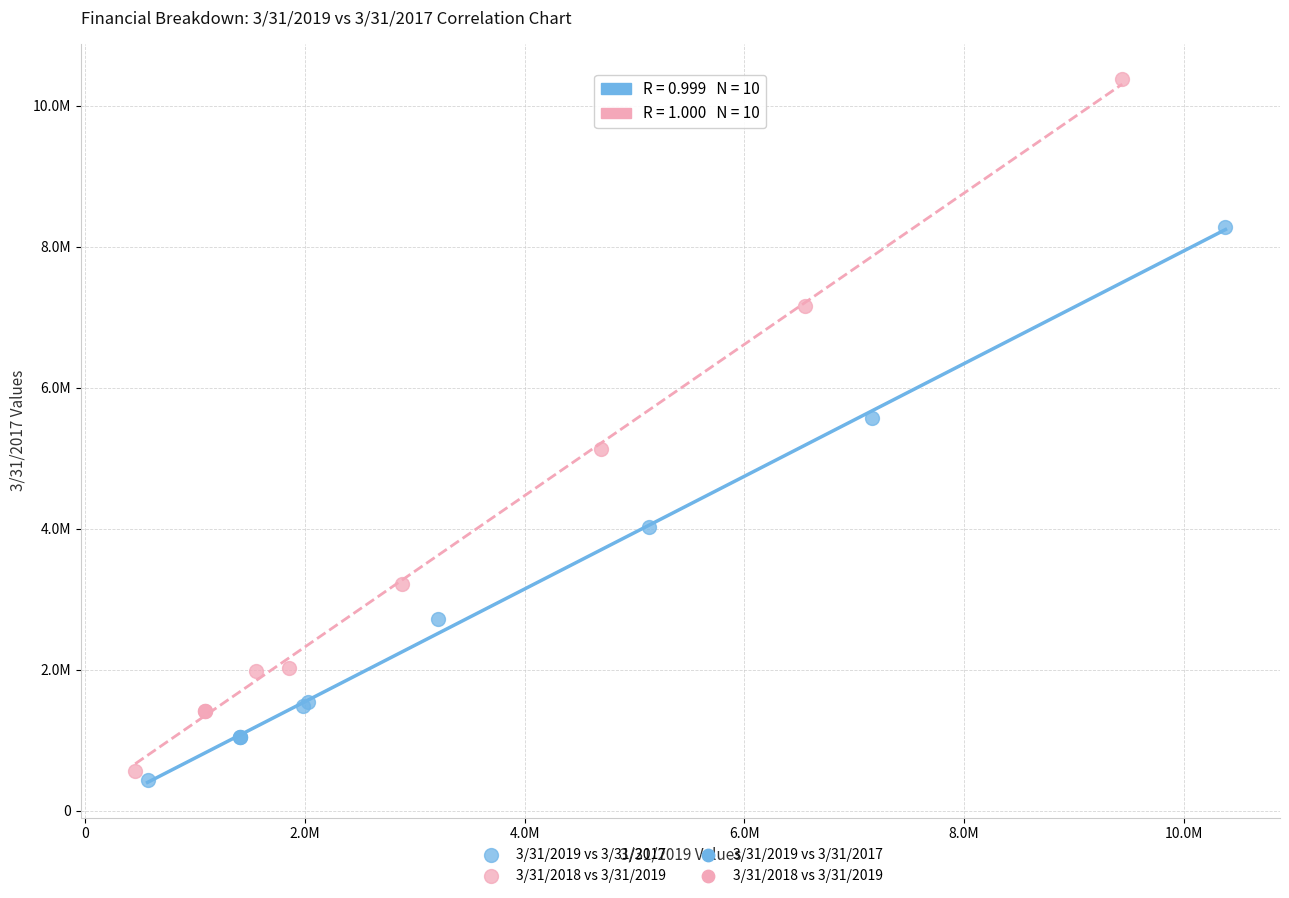

Which series has the largest Y range (max minus min)?

3/31/2018 vs 3/31/2019